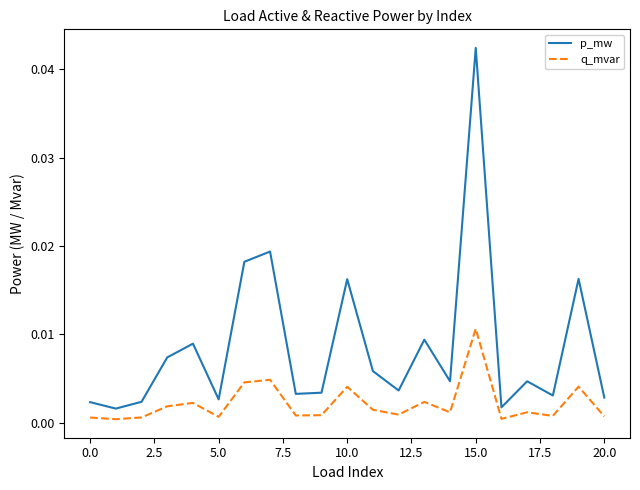

Does the chart display data point markers on the line(s)?

No